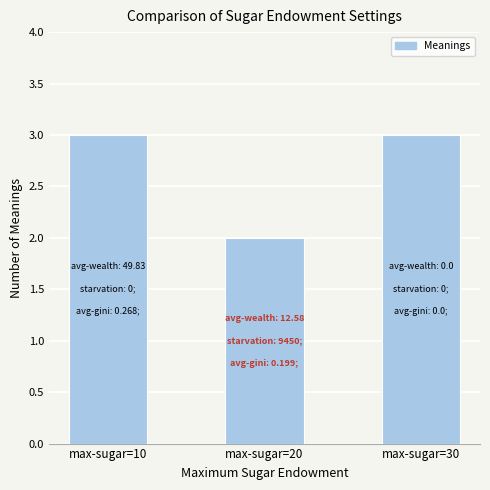

The chart shows a value of 4 at max-sugar=10. True or false?

False